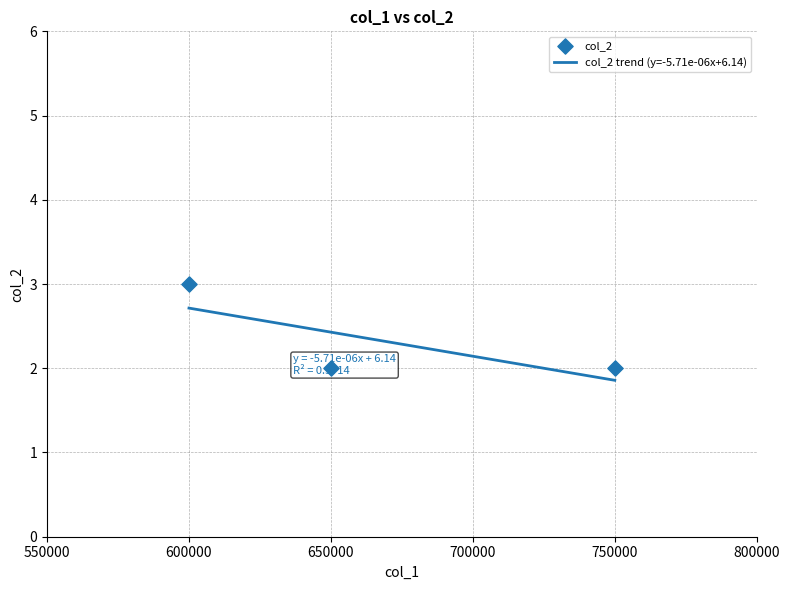

Which has a higher value, 750000 or 650000?

750000